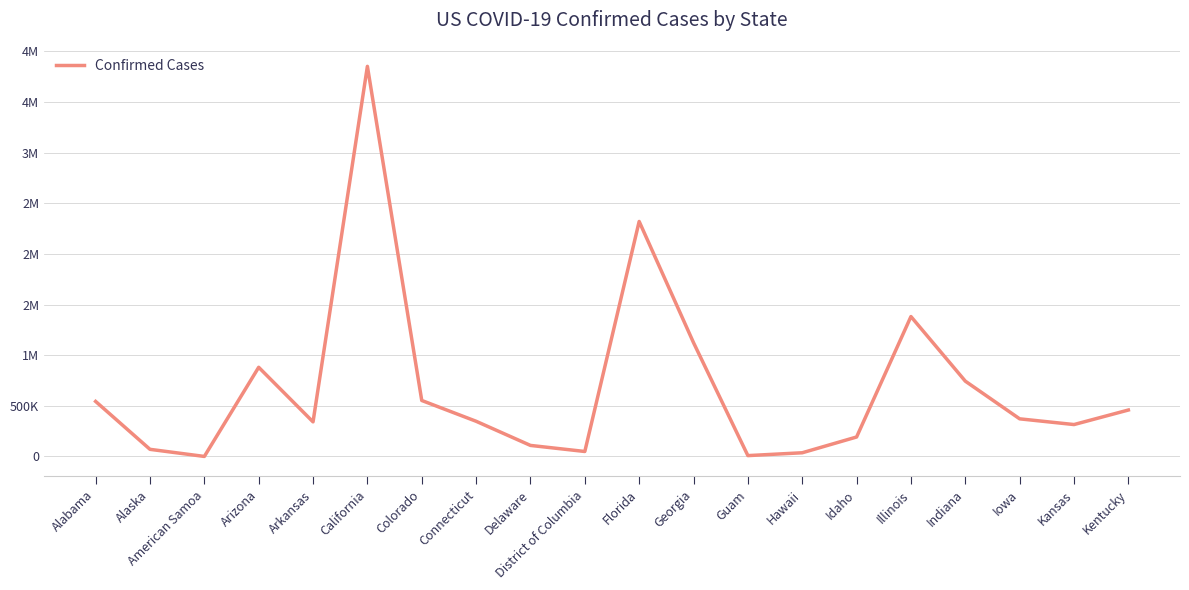

Is this an area chart (filled region under the line)?

No